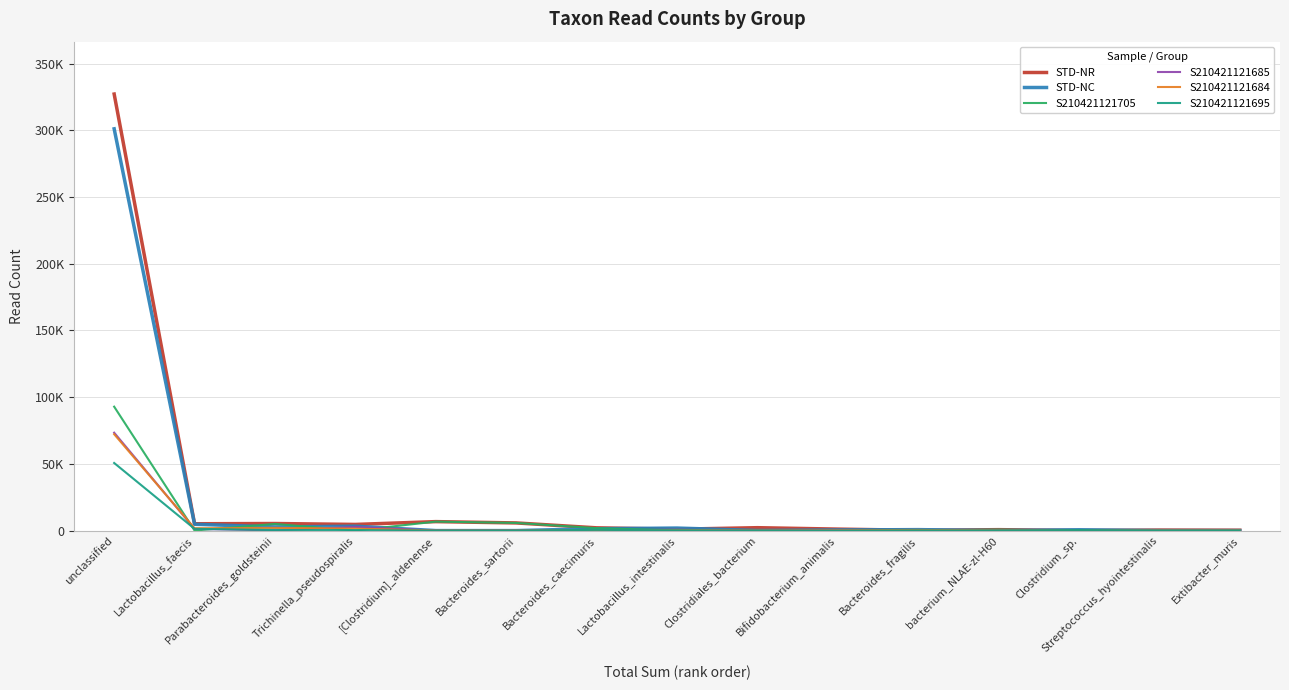

What are all the series names shown in the legend?

STD-NR, STD-NC, S210421121705, S210421121685, S210421121684, S210421121695